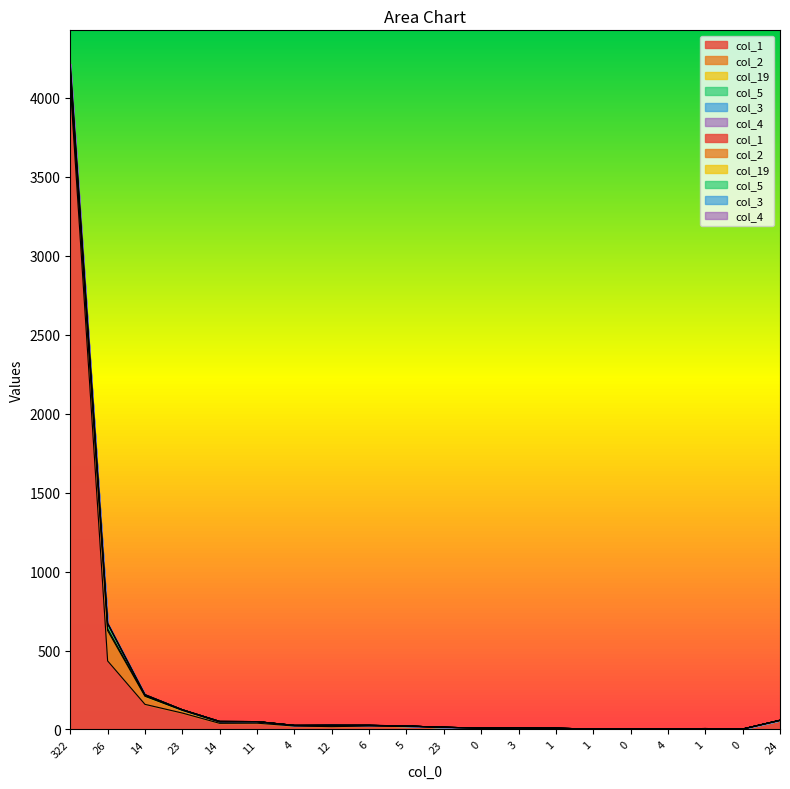

Read the col_4 value at 23, to the nearest 100.

100